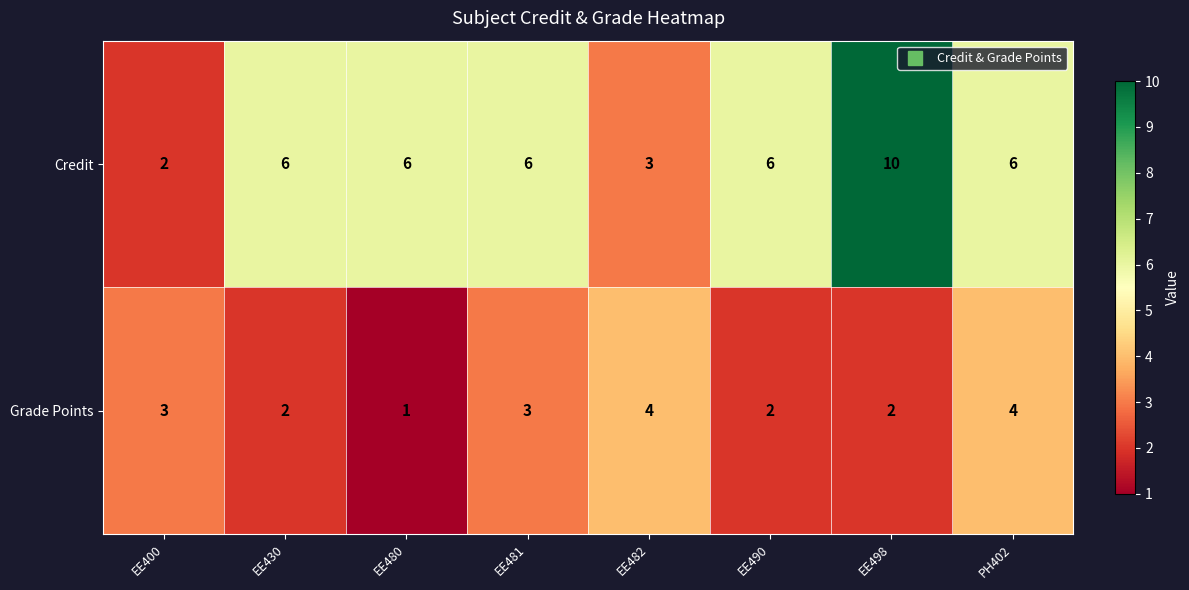

Reading left to right, what are all the values shown in this chart?

Credit: 2	6	6	6	3	6	10	6
Grade Points: 3	2	1	3	4	2	2	4